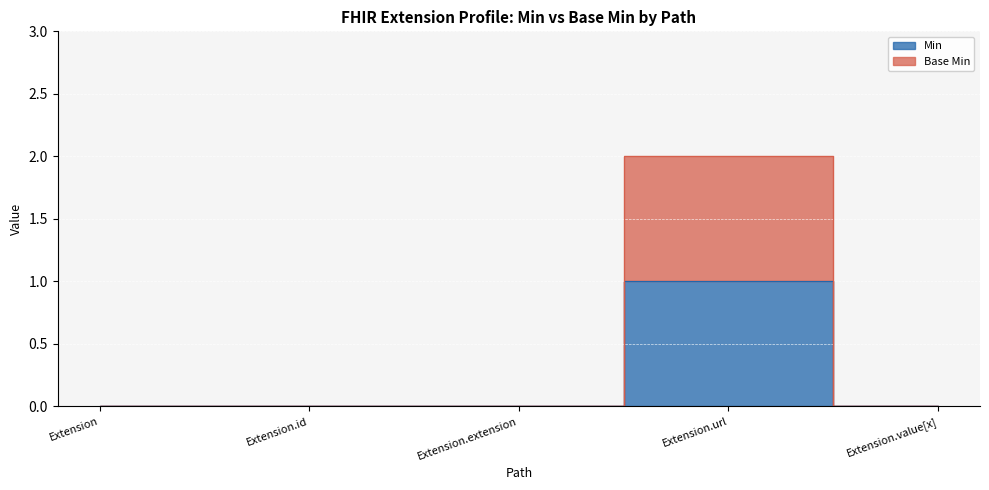

Which category has the highest value across all series?

Extension.url